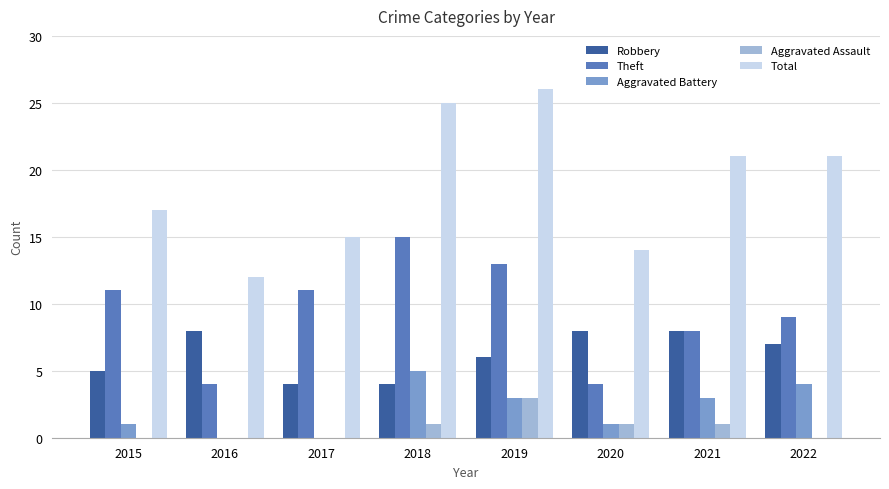

Is the value of Total at 2016 greater than the value of Theft at 2016?

Yes